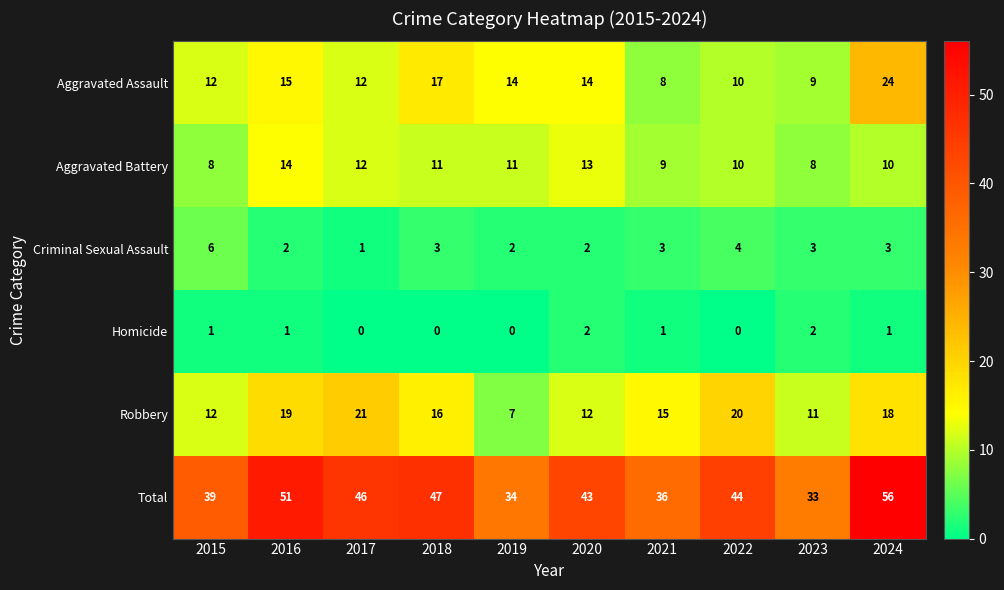

What is the greatest value displayed?

56